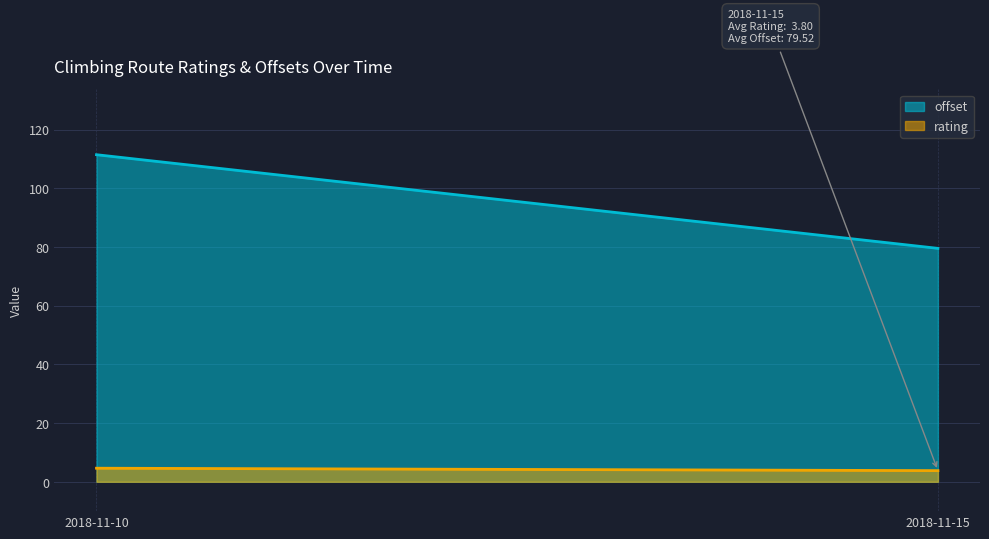

What is the difference between the maximum and minimum values in the rating series?

0.8